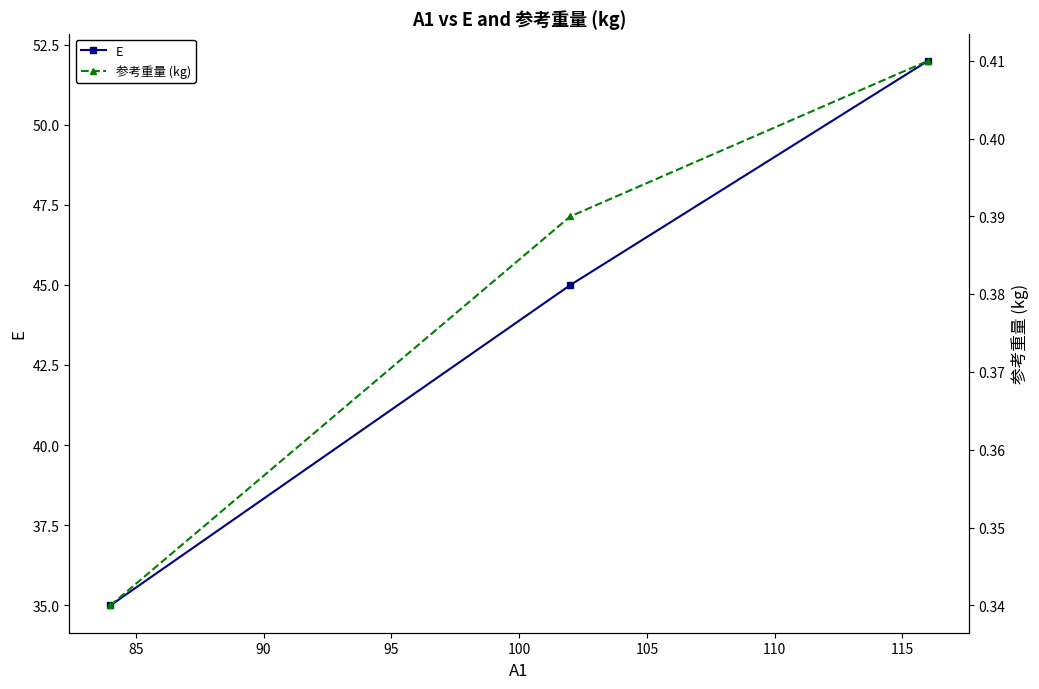

What is the maximum value for E?

52